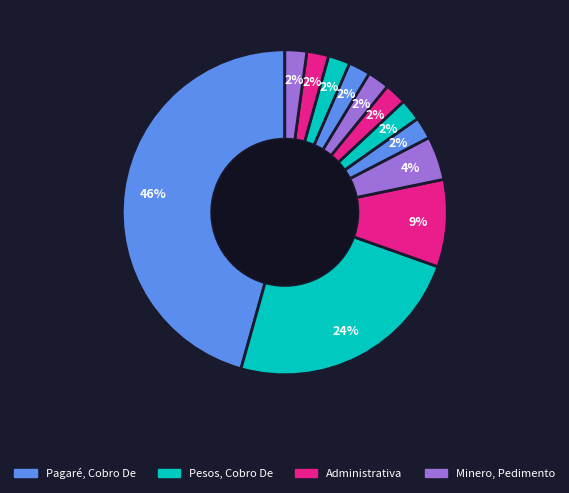

Count the number of slices in the pie.

12